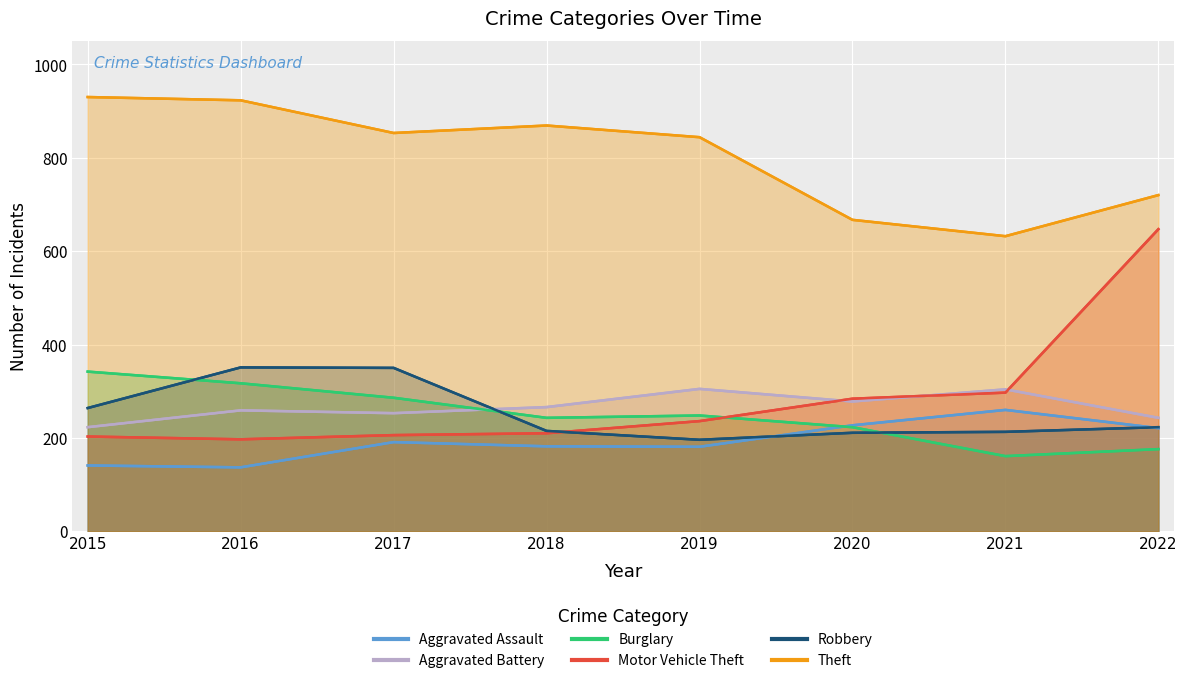

The value of Aggravated Battery at 2022 is 331. True or false?

False